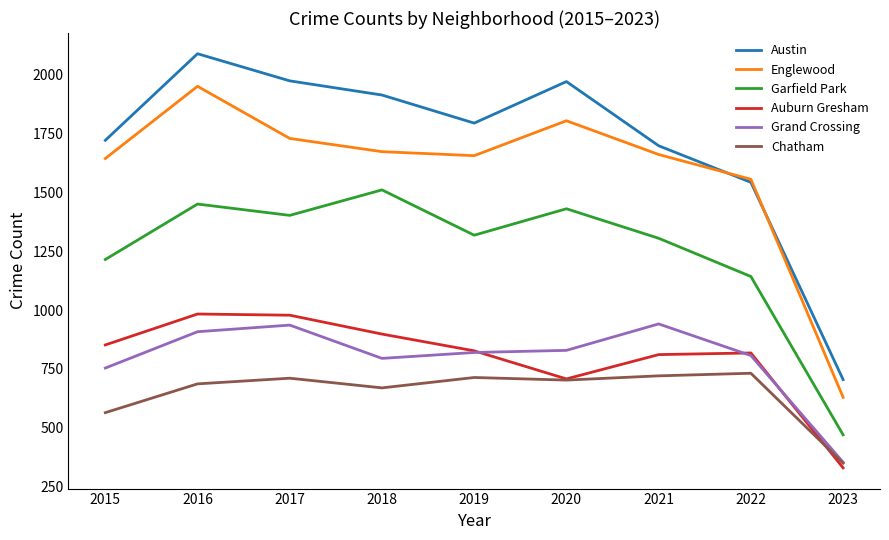

At which category does the chart reach its peak across all series?

2016